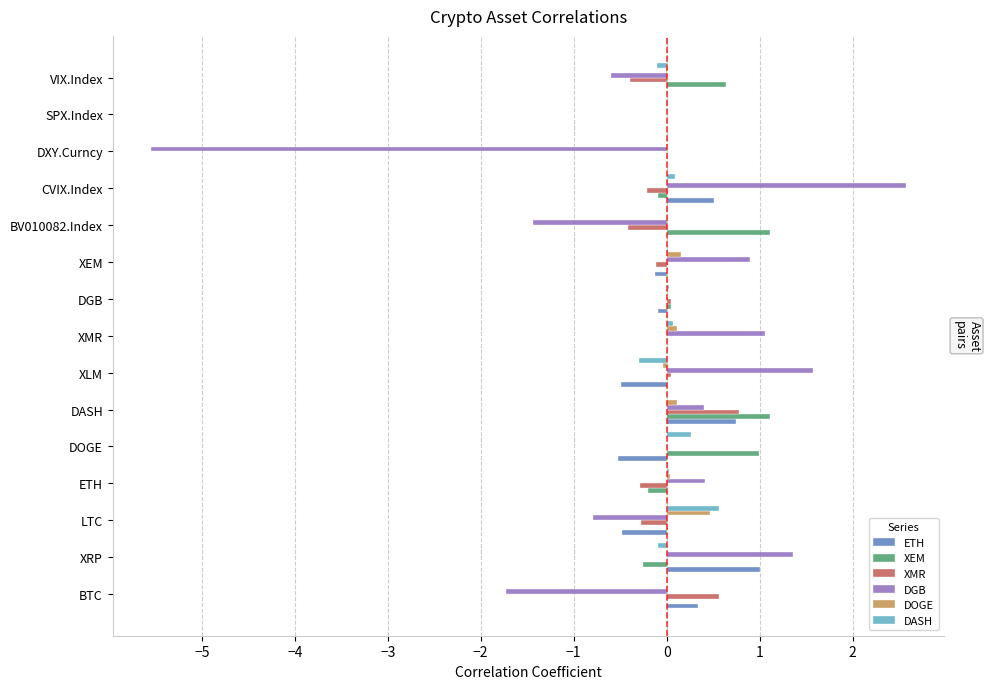

The value of DGB at CVIX.Index is 2.6. True or false?

True